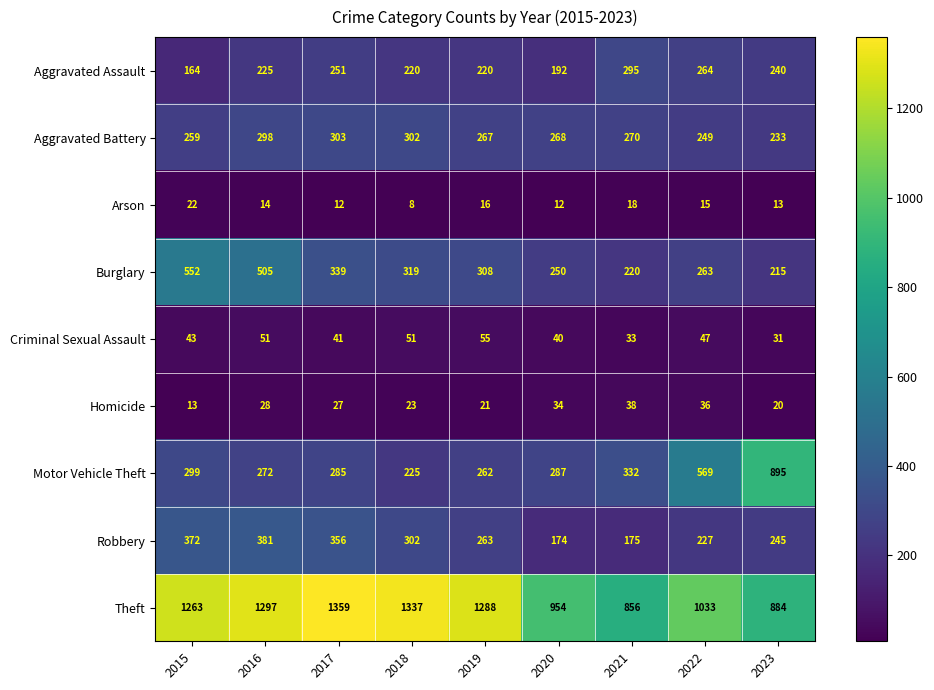

The value of Aggravated Battery at 2015 is 259. True or false?

True